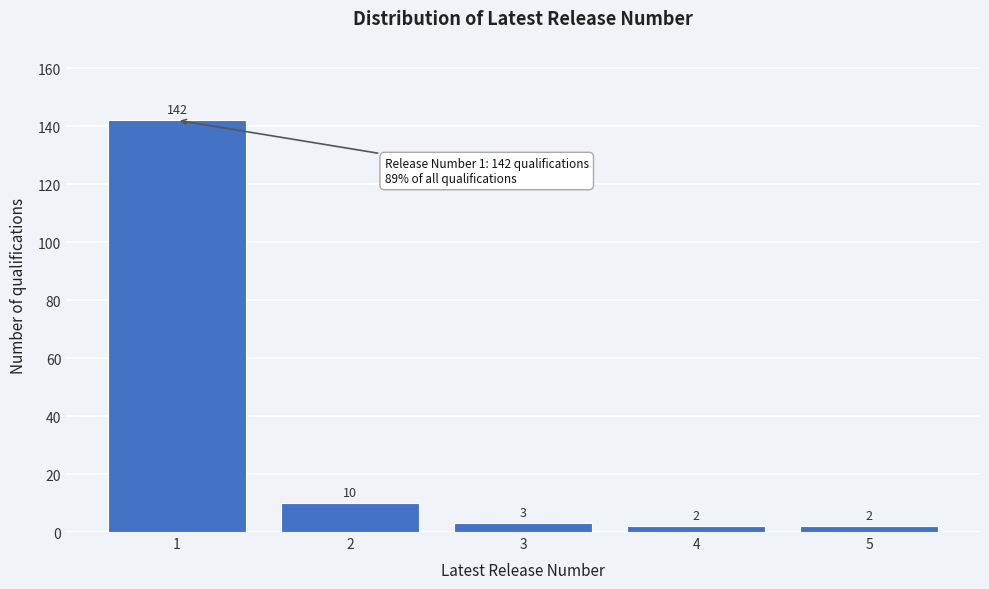

Reading left to right, transcribe all the data shown in this chart.

1=142	2=10	3=3	4=2	5=2